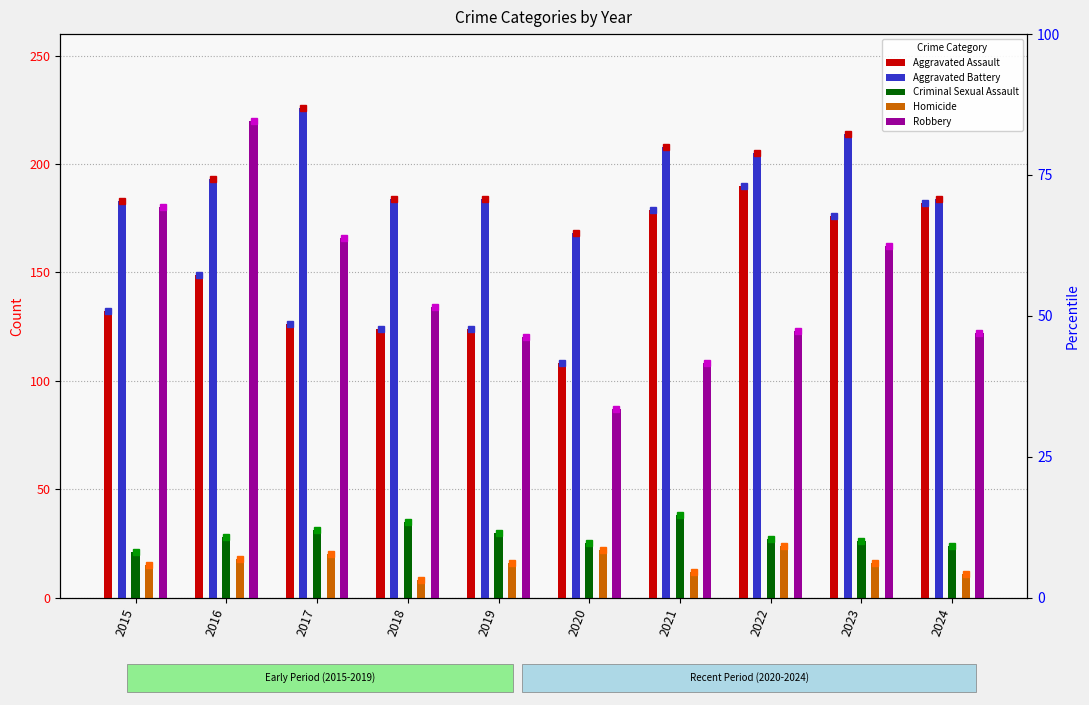

Reading left to right, transcribe all the data shown in this chart.

Aggravated Assault: 2015=132	2016=149	2017=126	2018=124	2019=124	2020=108	2021=179	2022=190	2023=176	2024=182
Aggravated Battery: 2015=183	2016=193	2017=226	2018=184	2019=184	2020=168	2021=208	2022=205	2023=214	2024=184
Criminal Sexual Assault: 2015=21	2016=28	2017=31	2018=35	2019=30	2020=25	2021=38	2022=27	2023=26	2024=24
Homicide: 2015=15	2016=18	2017=20	2018=8	2019=16	2020=22	2021=12	2022=24	2023=16	2024=11
Robbery: 2015=180	2016=220	2017=166	2018=134	2019=120	2020=87	2021=108	2022=123	2023=162	2024=122